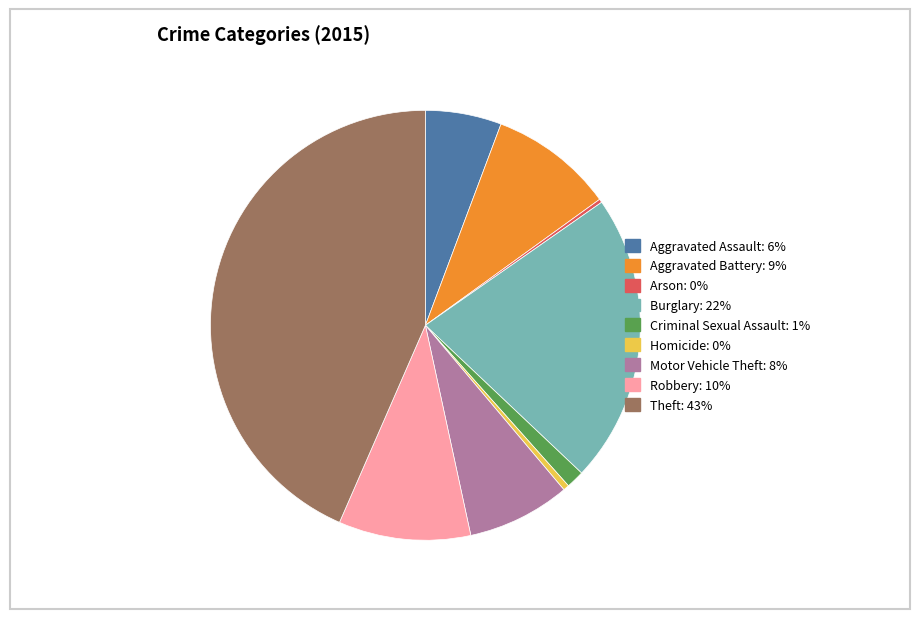

Between Theft: 43% and Homicide: 0%, which is larger?

Theft: 43%